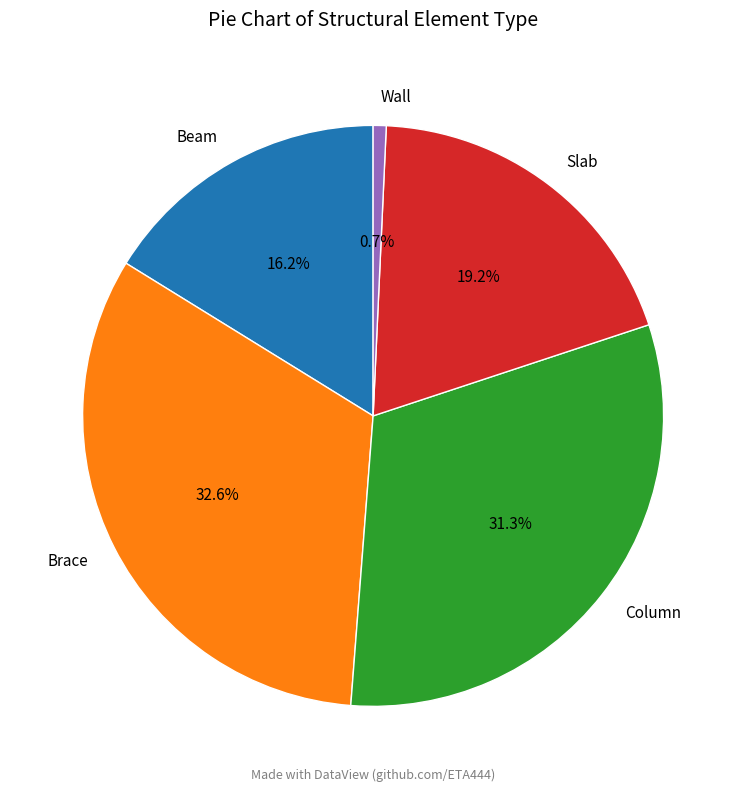

To the nearest percent, what percentage of the pie is Slab?

19%